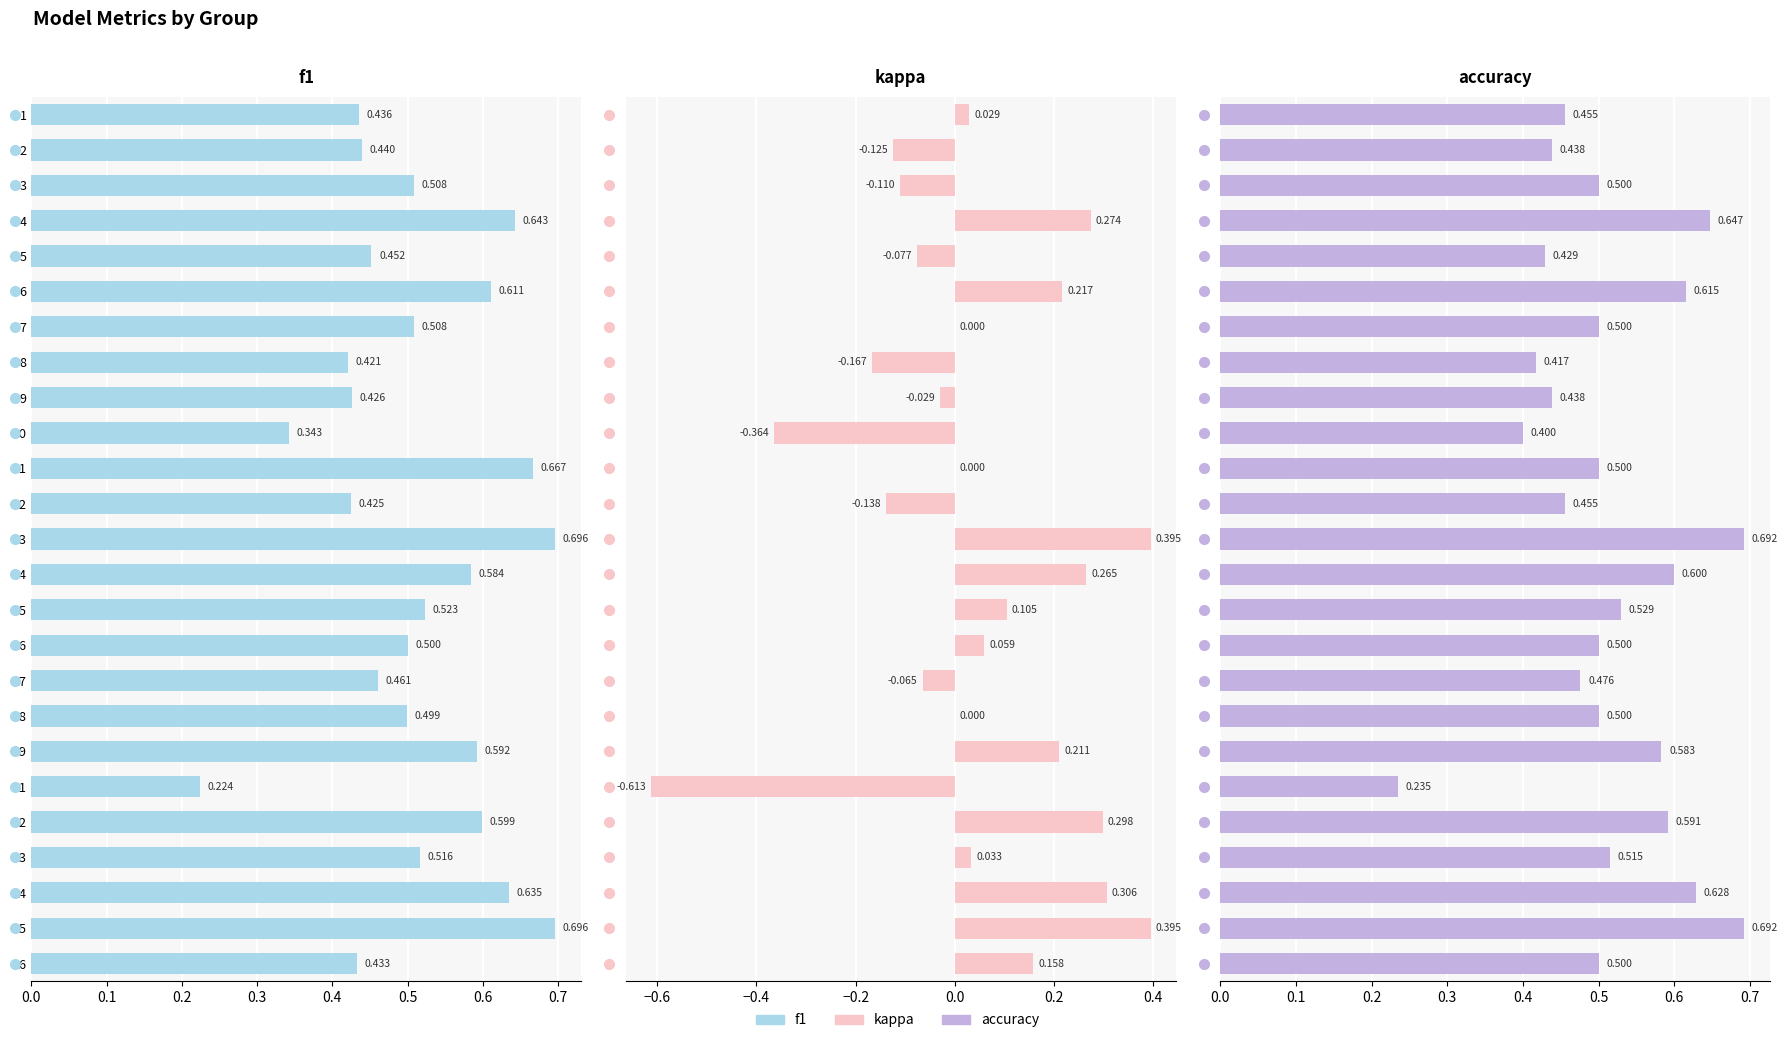

What is the greatest value displayed?

0.7